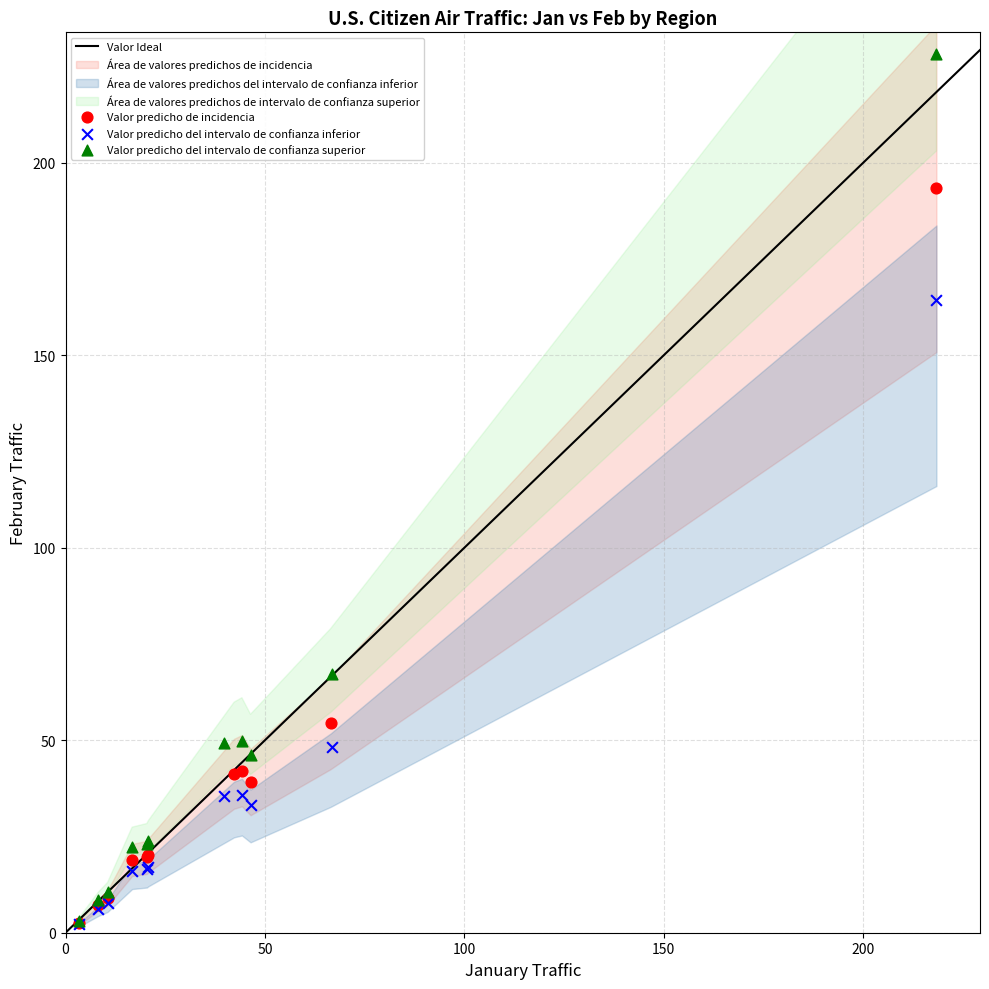

Which series has the widest spread of Y values?

Valor predicho del intervalo de confianza superior